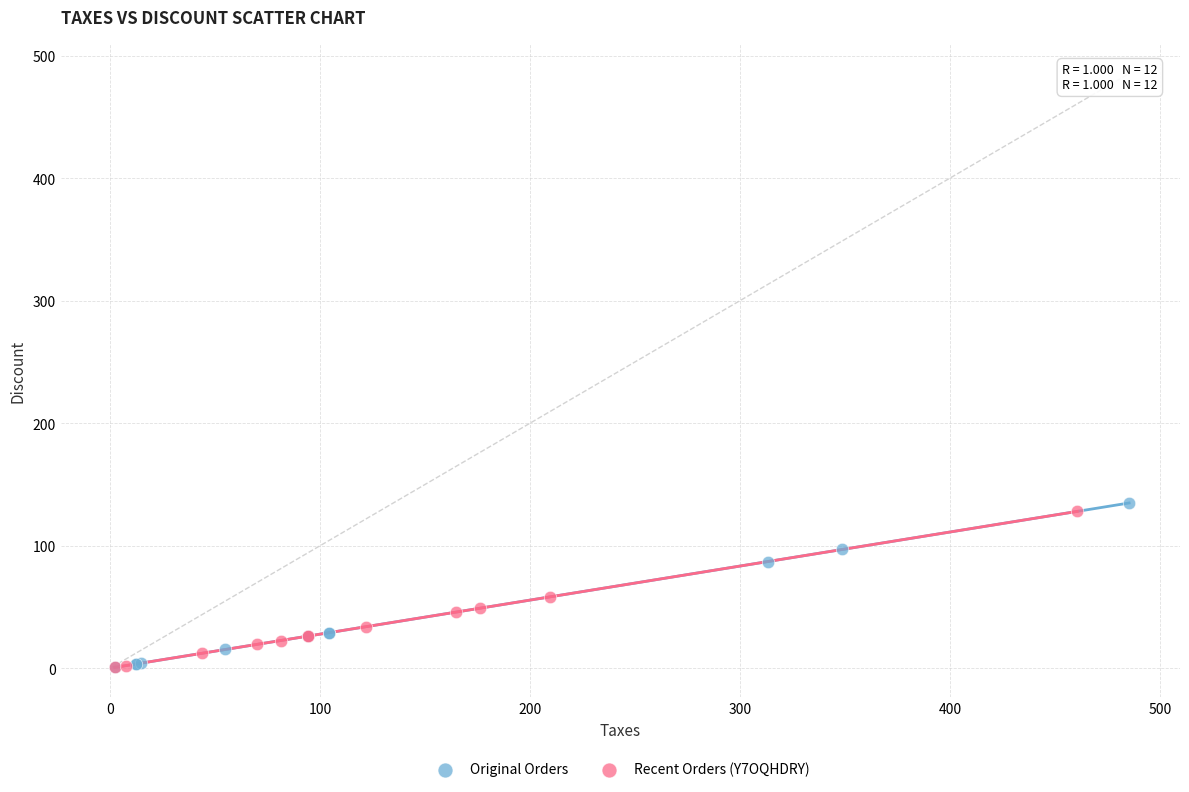

What are all the series names shown in the legend?

Original Orders, Recent Orders (Y7OQHDRY)